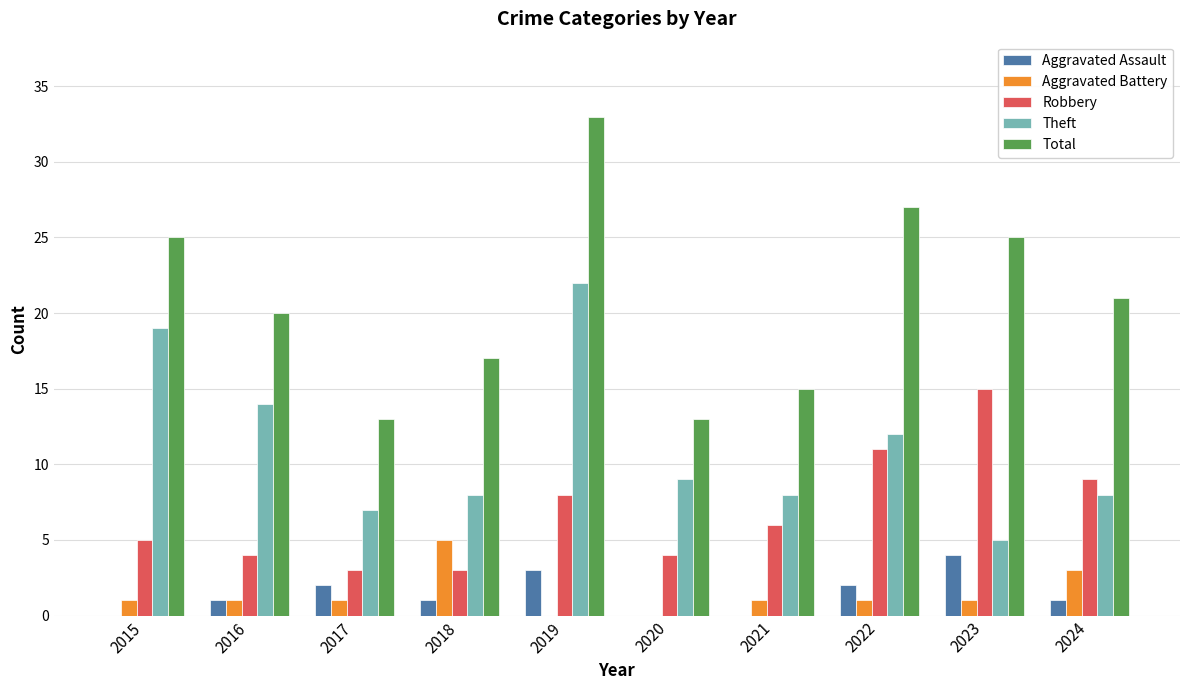

What is the highest value of the Aggravated Battery series?

5